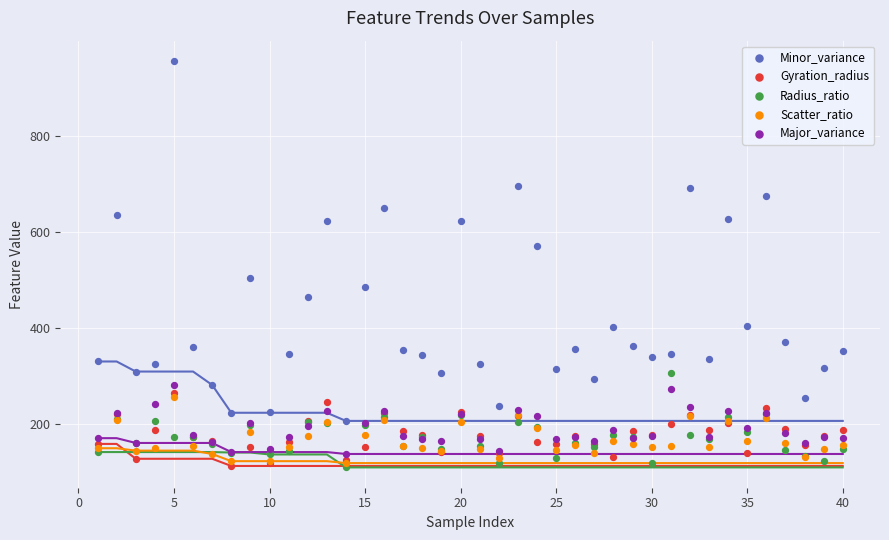

In the Minor_variance series, what Y value is closest to 581?

570